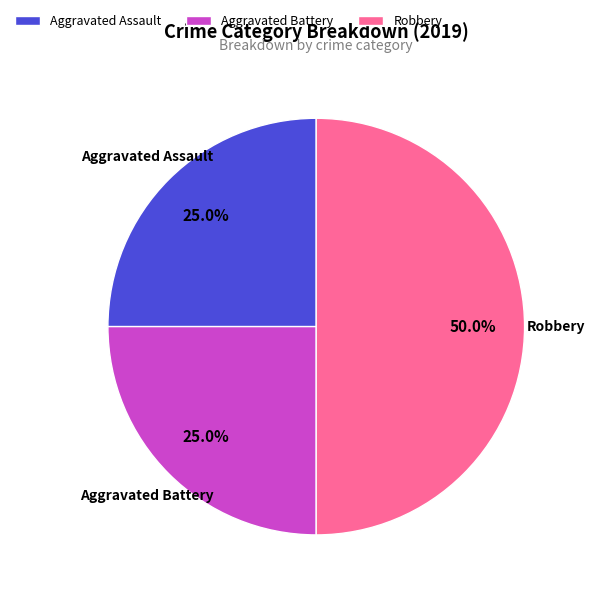

What percentage do Aggravated Assault and Aggravated Battery together represent?

50.0%